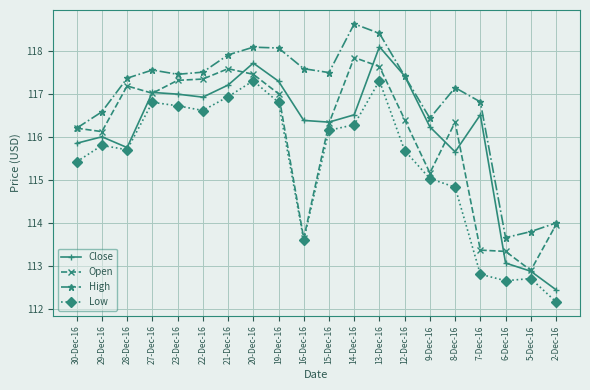

What is the difference between the High values at 29-Dec-16 and 7-Dec-16?

0.2